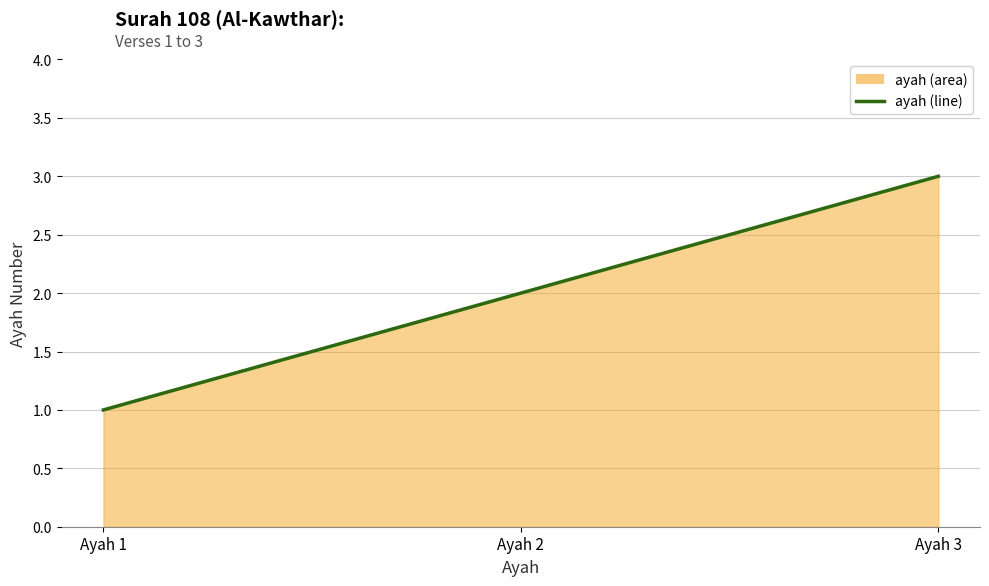

Which category has the lowest value across all series?

Ayah 1